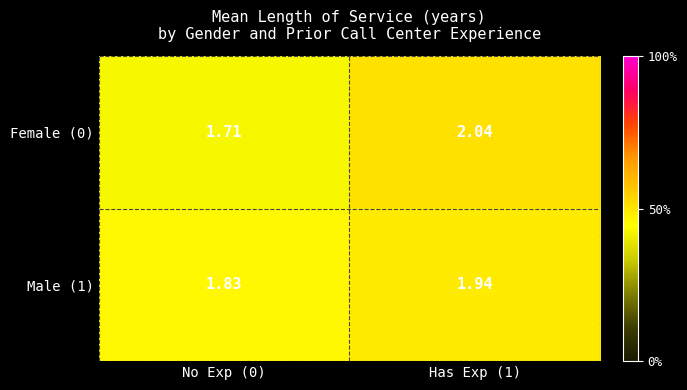

Is the value of Male (1) at No Exp (0) greater than the value of Female (0) at No Exp (0)?

Yes